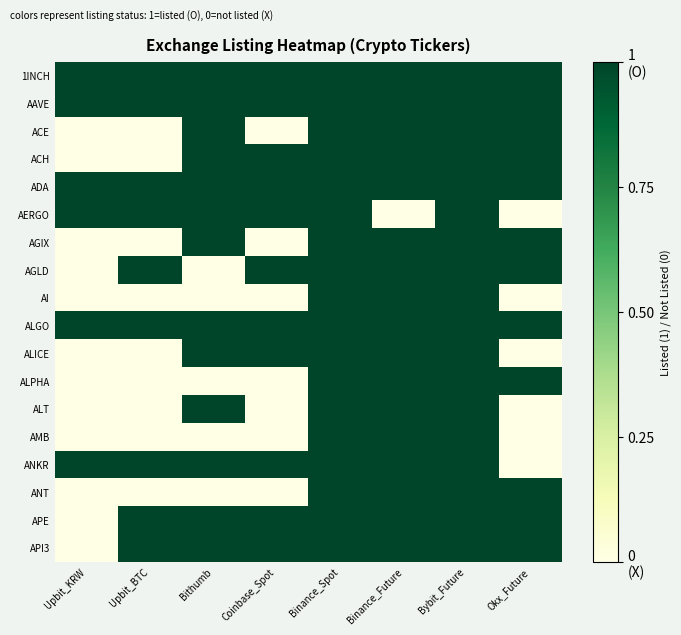

Reading left to right, what are all the values shown in this chart?

1INCH: Upbit_KRW=1	Upbit_BTC=1	Bithumb=1	Coinbase_Spot=1	Binance_Spot=1	Binance_Future=1	Bybit_Future=1	Okx_Future=1
AAVE: Upbit_KRW=1	Upbit_BTC=1	Bithumb=1	Coinbase_Spot=1	Binance_Spot=1	Binance_Future=1	Bybit_Future=1	Okx_Future=1
ACE: Upbit_KRW=0	Upbit_BTC=0	Bithumb=1	Coinbase_Spot=0	Binance_Spot=1	Binance_Future=1	Bybit_Future=1	Okx_Future=1
ACH: Upbit_KRW=0	Upbit_BTC=0	Bithumb=1	Coinbase_Spot=1	Binance_Spot=1	Binance_Future=1	Bybit_Future=1	Okx_Future=1
ADA: Upbit_KRW=1	Upbit_BTC=1	Bithumb=1	Coinbase_Spot=1	Binance_Spot=1	Binance_Future=1	Bybit_Future=1	Okx_Future=1
AERGO: Upbit_KRW=1	Upbit_BTC=1	Bithumb=1	Coinbase_Spot=1	Binance_Spot=1	Binance_Future=0	Bybit_Future=1	Okx_Future=0
AGIX: Upbit_KRW=0	Upbit_BTC=0	Bithumb=1	Coinbase_Spot=0	Binance_Spot=1	Binance_Future=1	Bybit_Future=1	Okx_Future=1
AGLD: Upbit_KRW=0	Upbit_BTC=1	Bithumb=0	Coinbase_Spot=1	Binance_Spot=1	Binance_Future=1	Bybit_Future=1	Okx_Future=1
AI: Upbit_KRW=0	Upbit_BTC=0	Bithumb=0	Coinbase_Spot=0	Binance_Spot=1	Binance_Future=1	Bybit_Future=1	Okx_Future=0
ALGO: Upbit_KRW=1	Upbit_BTC=1	Bithumb=1	Coinbase_Spot=1	Binance_Spot=1	Binance_Future=1	Bybit_Future=1	Okx_Future=1
ALICE: Upbit_KRW=0	Upbit_BTC=0	Bithumb=1	Coinbase_Spot=1	Binance_Spot=1	Binance_Future=1	Bybit_Future=1	Okx_Future=0
ALPHA: Upbit_KRW=0	Upbit_BTC=0	Bithumb=0	Coinbase_Spot=0	Binance_Spot=1	Binance_Future=1	Bybit_Future=1	Okx_Future=1
ALT: Upbit_KRW=0	Upbit_BTC=0	Bithumb=1	Coinbase_Spot=0	Binance_Spot=1	Binance_Future=1	Bybit_Future=1	Okx_Future=0
AMB: Upbit_KRW=0	Upbit_BTC=0	Bithumb=0	Coinbase_Spot=0	Binance_Spot=1	Binance_Future=1	Bybit_Future=1	Okx_Future=0
ANKR: Upbit_KRW=1	Upbit_BTC=1	Bithumb=1	Coinbase_Spot=1	Binance_Spot=1	Binance_Future=1	Bybit_Future=1	Okx_Future=0
ANT: Upbit_KRW=0	Upbit_BTC=0	Bithumb=0	Coinbase_Spot=0	Binance_Spot=1	Binance_Future=1	Bybit_Future=1	Okx_Future=1
APE: Upbit_KRW=0	Upbit_BTC=1	Bithumb=1	Coinbase_Spot=1	Binance_Spot=1	Binance_Future=1	Bybit_Future=1	Okx_Future=1
API3: Upbit_KRW=0	Upbit_BTC=1	Bithumb=1	Coinbase_Spot=1	Binance_Spot=1	Binance_Future=1	Bybit_Future=1	Okx_Future=1